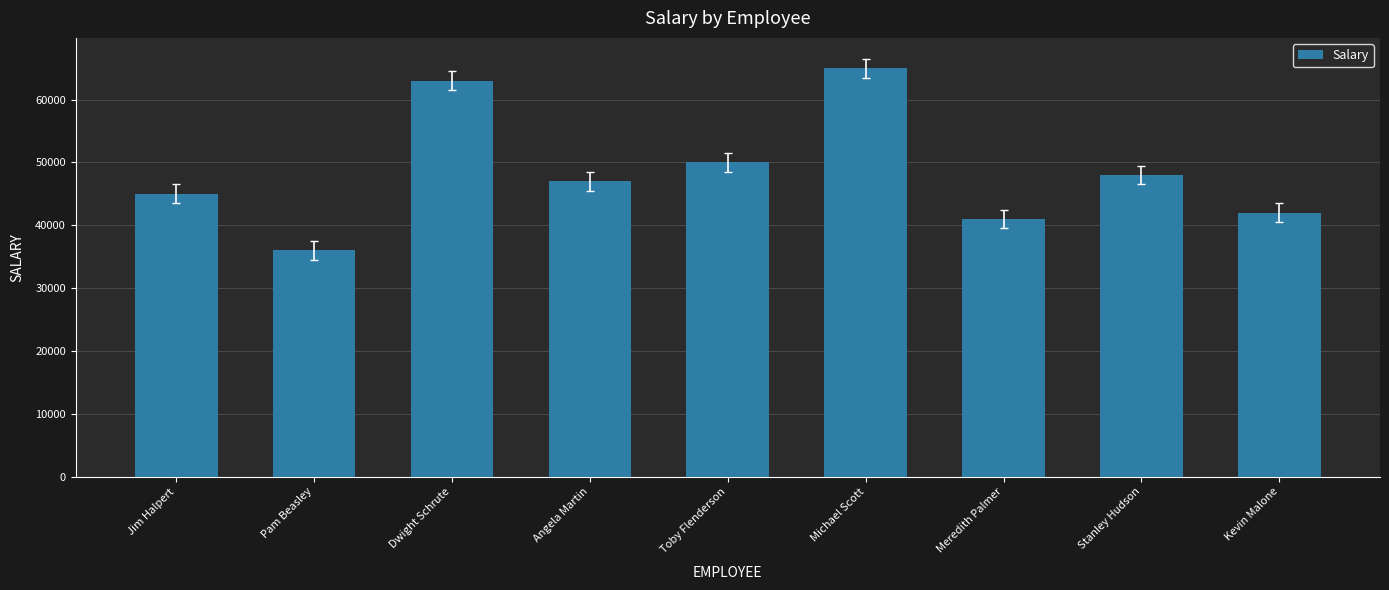

Which has a higher value, Stanley Hudson or Jim Halpert?

Stanley Hudson